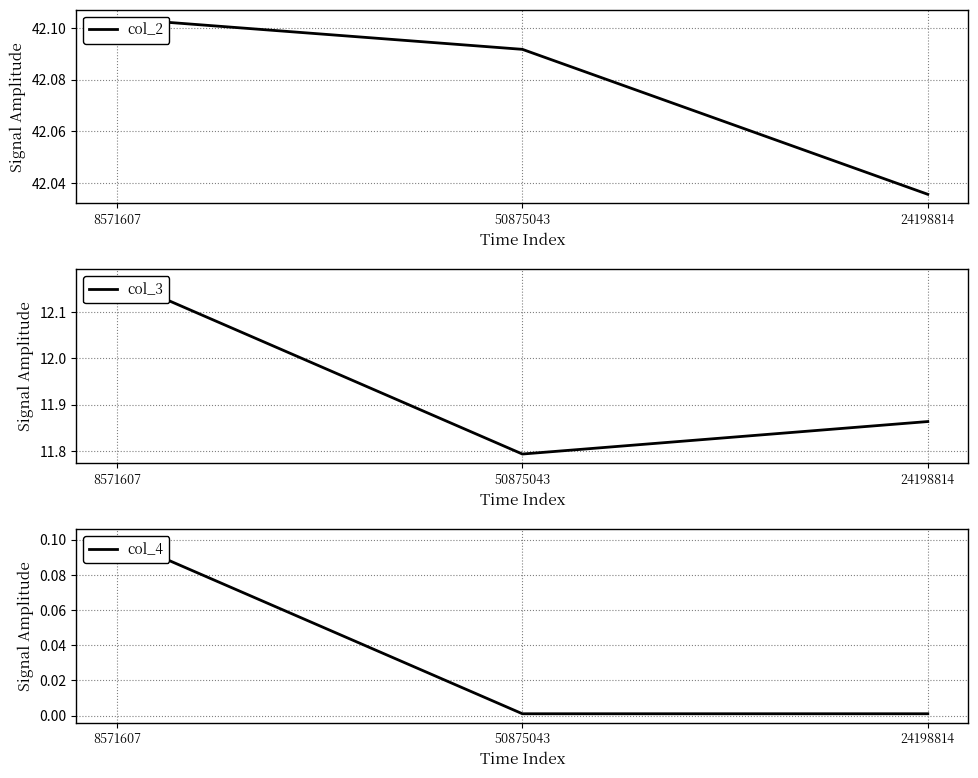

What is the total value across all series at 24198814?

53.9